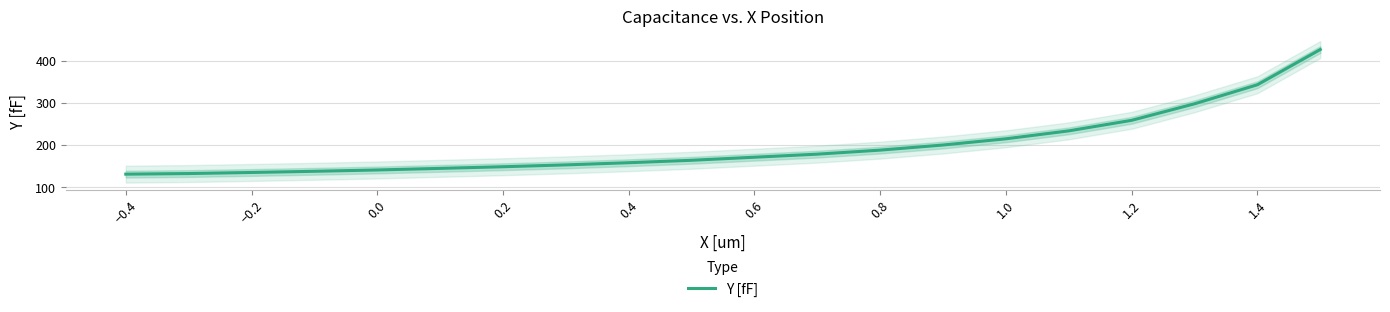

The Y [fF] series shows 141.3 at 0.0. True or false?

True